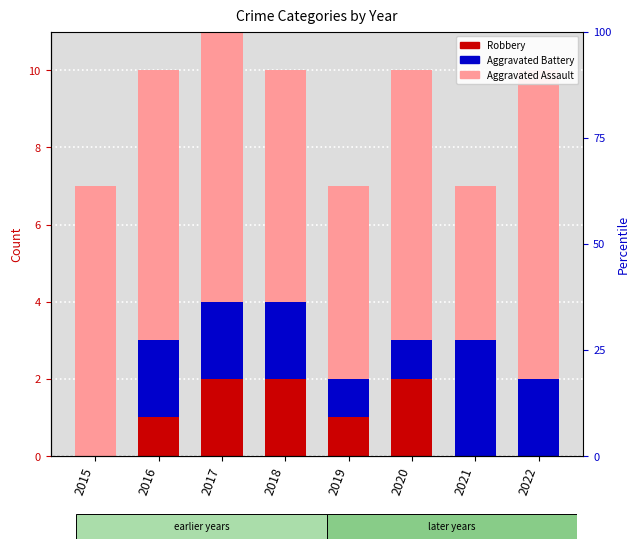

How many groups of bars are there?

8